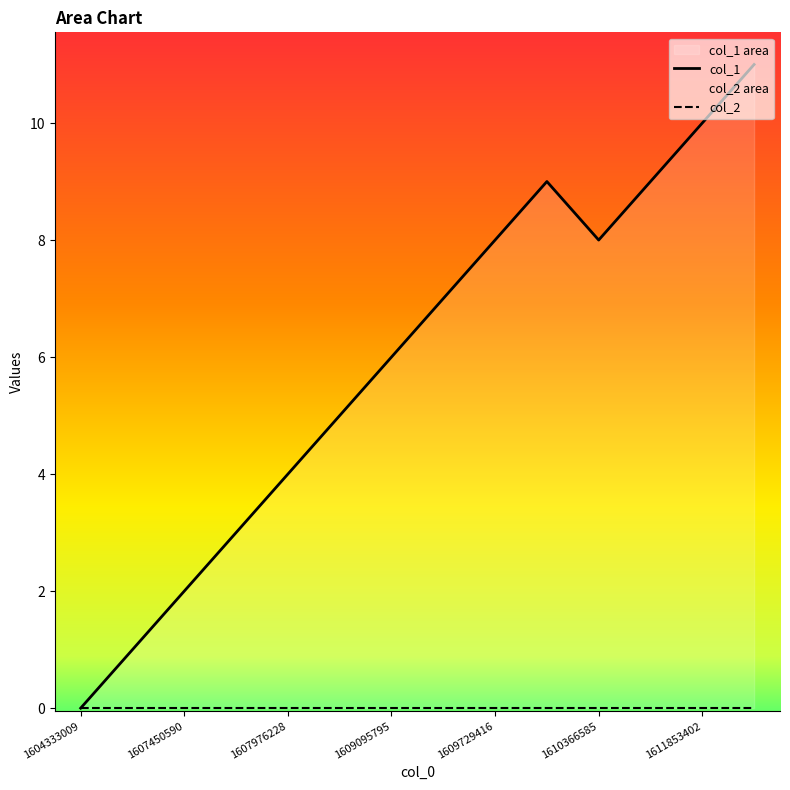

At which category does the data reach its first local peak?

1610154200